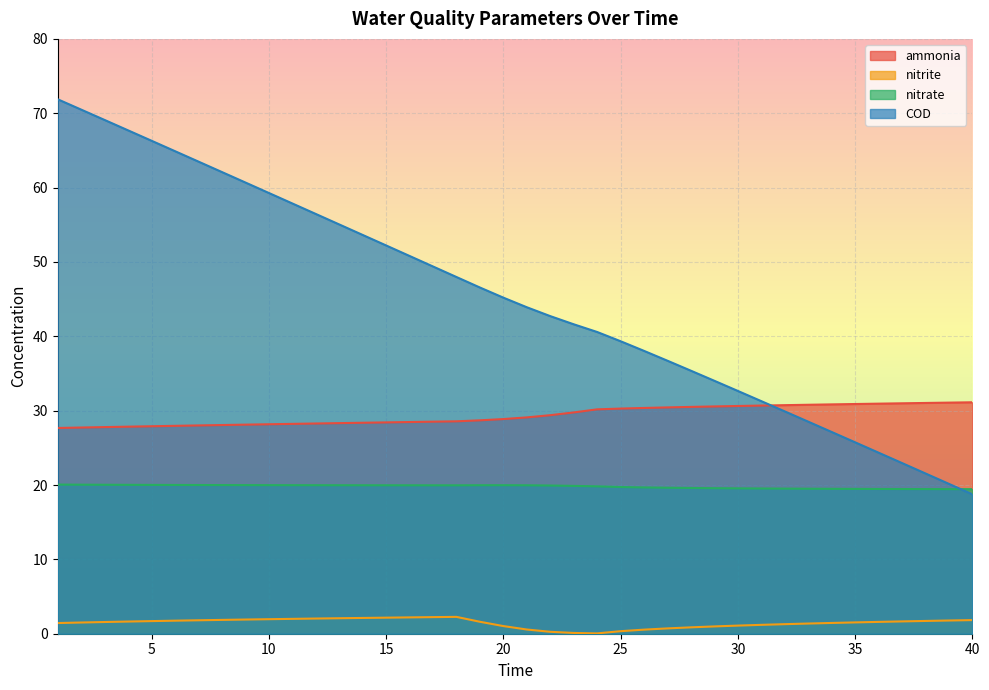

What is the sum of all COD values?

1806.4